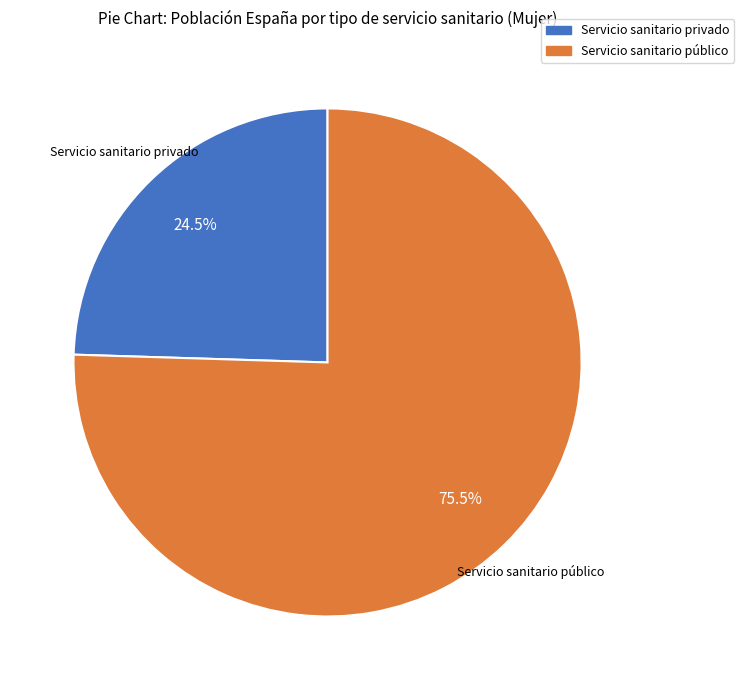

What is the ratio of the value at Servicio sanitario público to the value at Servicio sanitario privado?

3.1